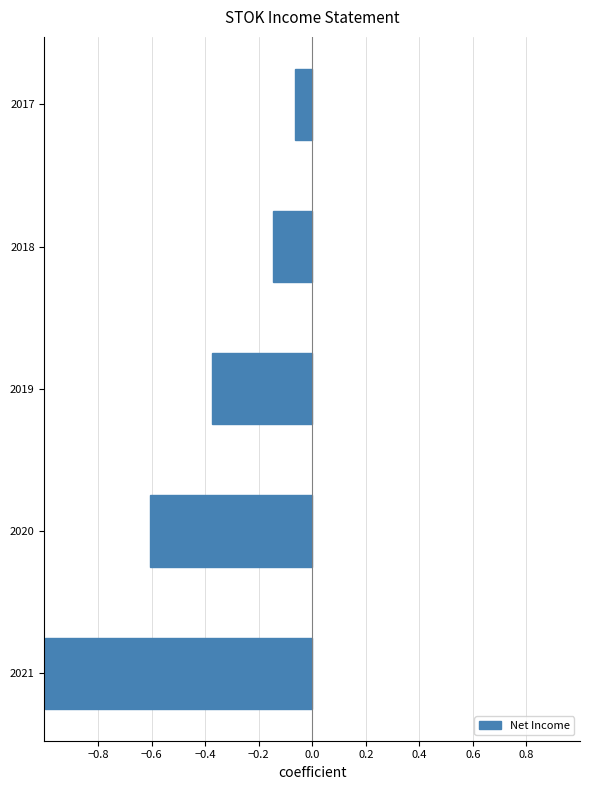

What is the change in value from 2018 to 2017?

+0.1